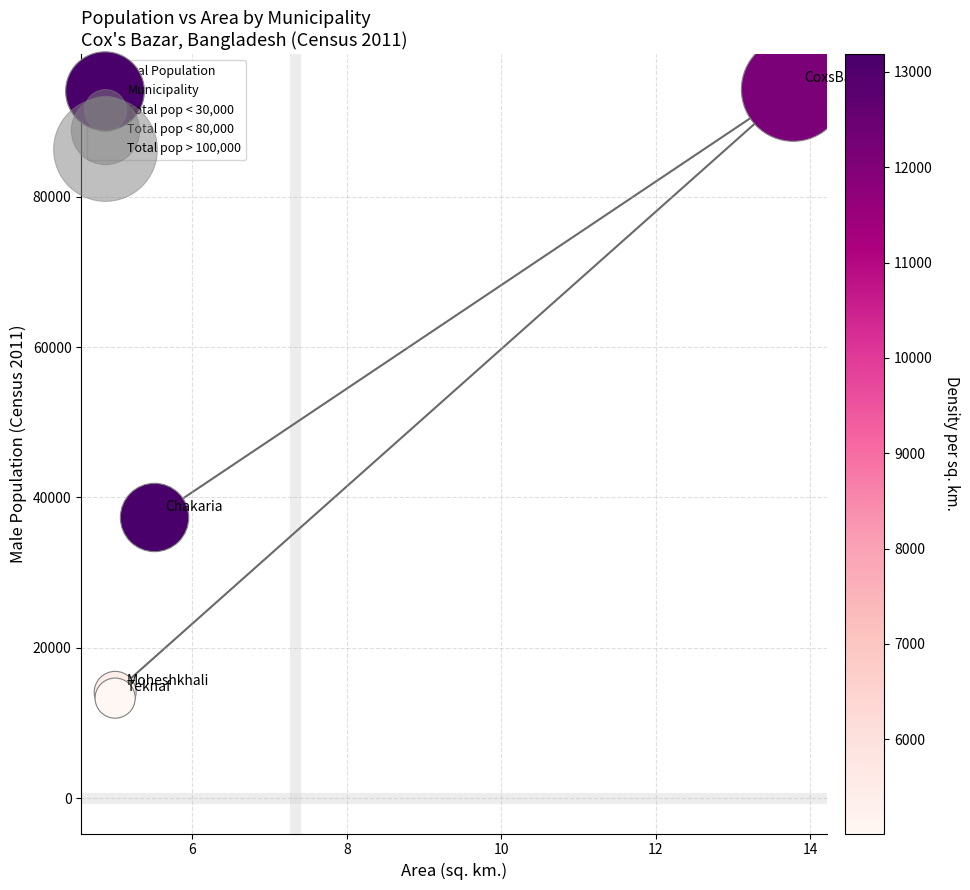

What Y value in the scatter plot is closest to 53787?

37328